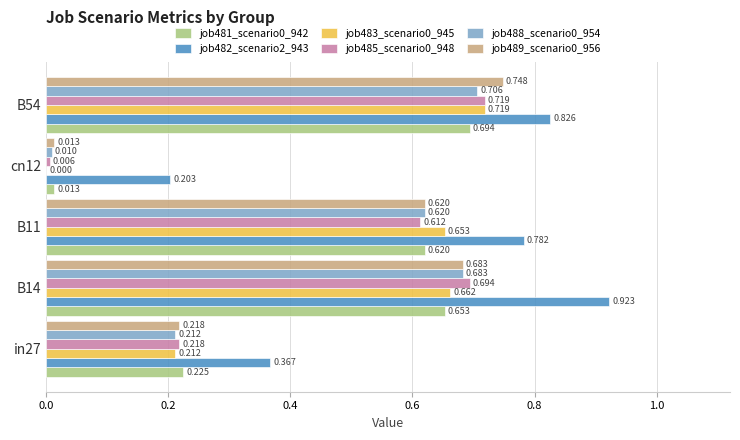

Is the value of job485_scenario0_948 at cn12 greater than the value of job483_scenario0_945 at cn12?

Yes